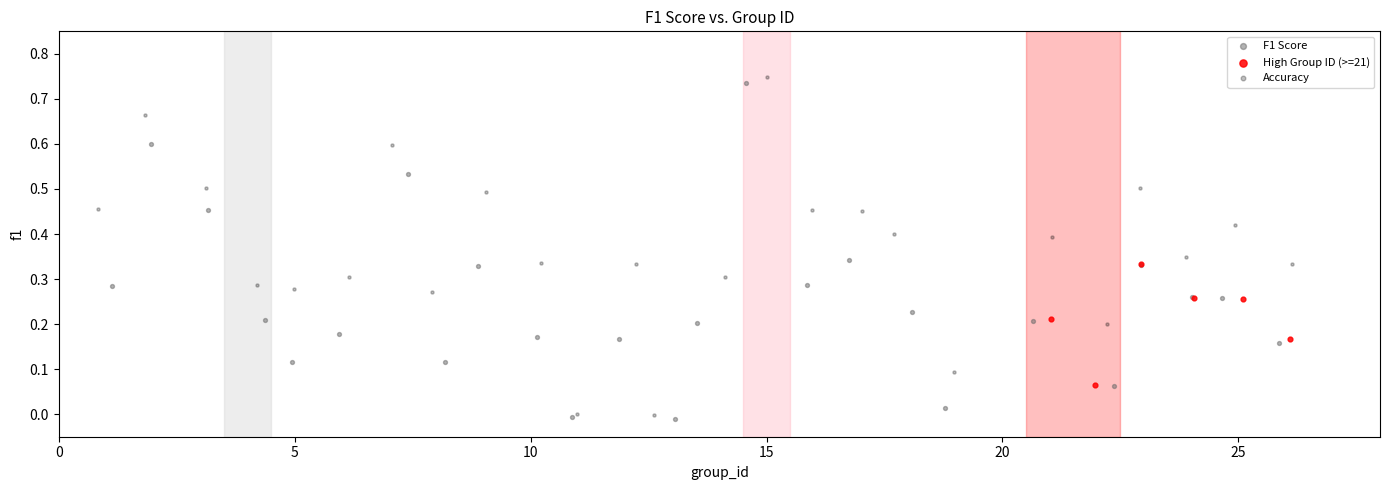

What are all the series names shown in the legend?

F1 Score, High Group ID (>=21), Accuracy